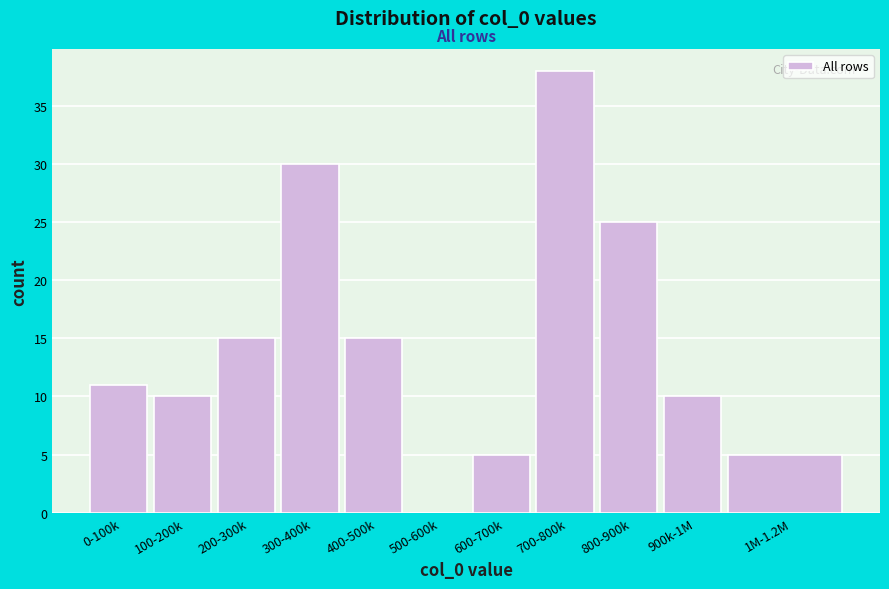

Reading left to right, what are all the values shown in this chart?

0-100k=11	100-200k=10	200-300k=15	300-400k=30	400-500k=15	500-600k=0	600-700k=5	700-800k=38	800-900k=25	900k-1M=10	1M-1.2M=5